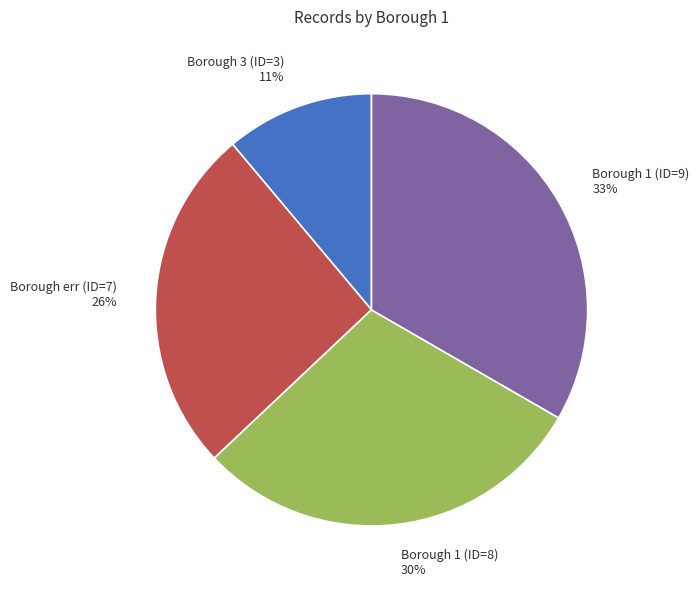

The Borough 1 (ID=8) slice represents 30% of the pie. True or false?

True